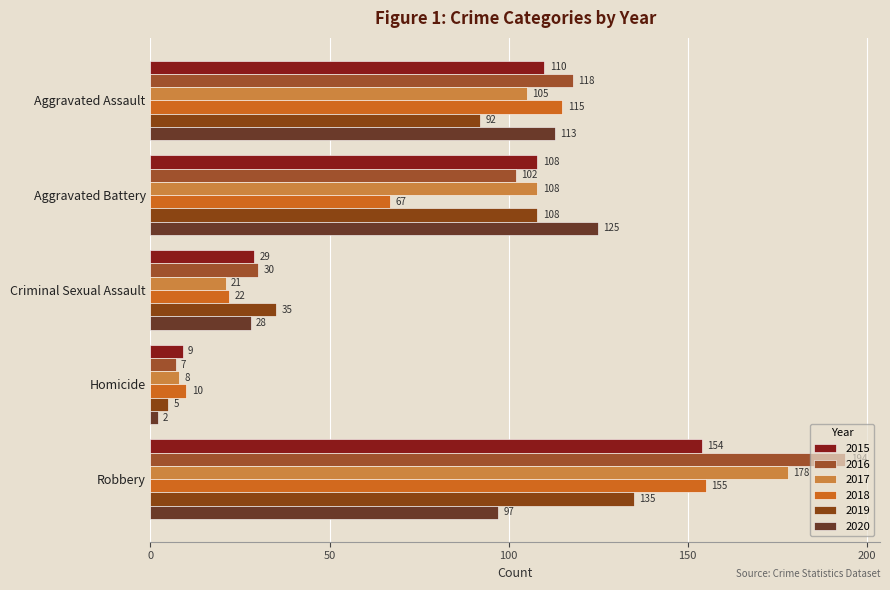

What is the maximum value shown in the chart?

194